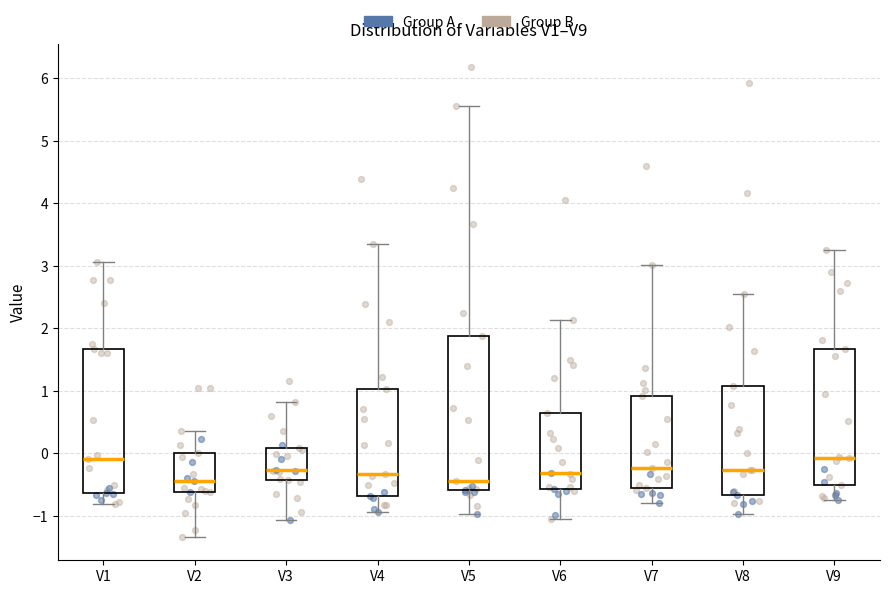

Which box is the tallest, from its lower edge to its upper edge?

V5